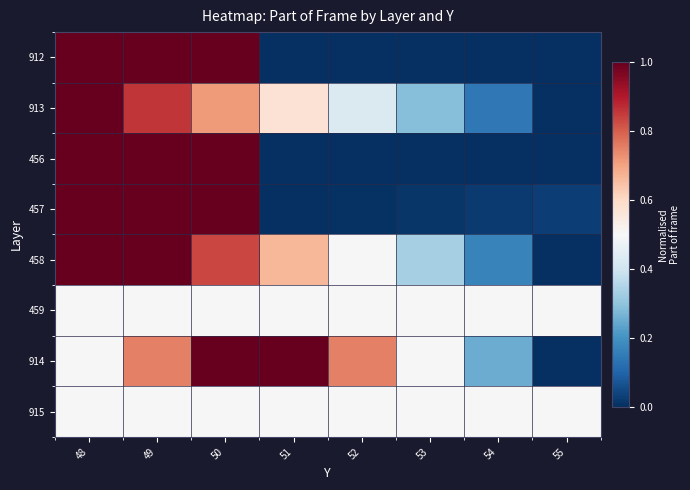

List the series in order of their peak value, highest first.

912, 913, 456, 457, 458, 914, 459, 915